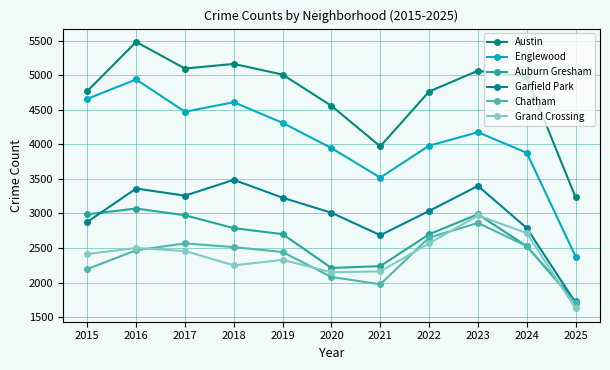

Which has a higher value, 2023 or 2015?

2023